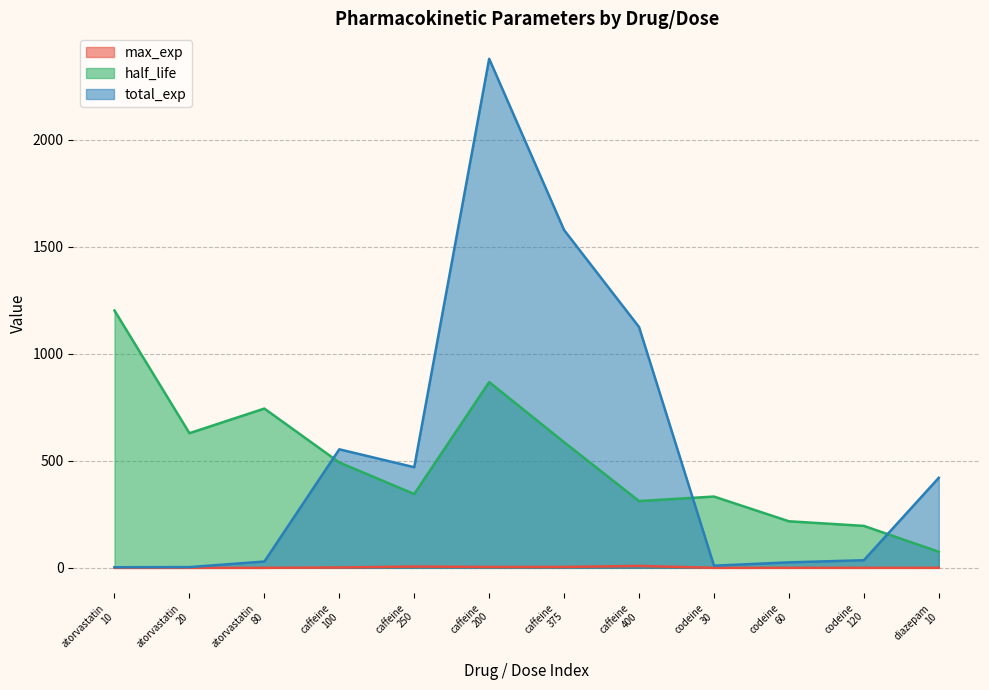

What is the difference between the maximum and minimum values in the total_exp series?

2376.0